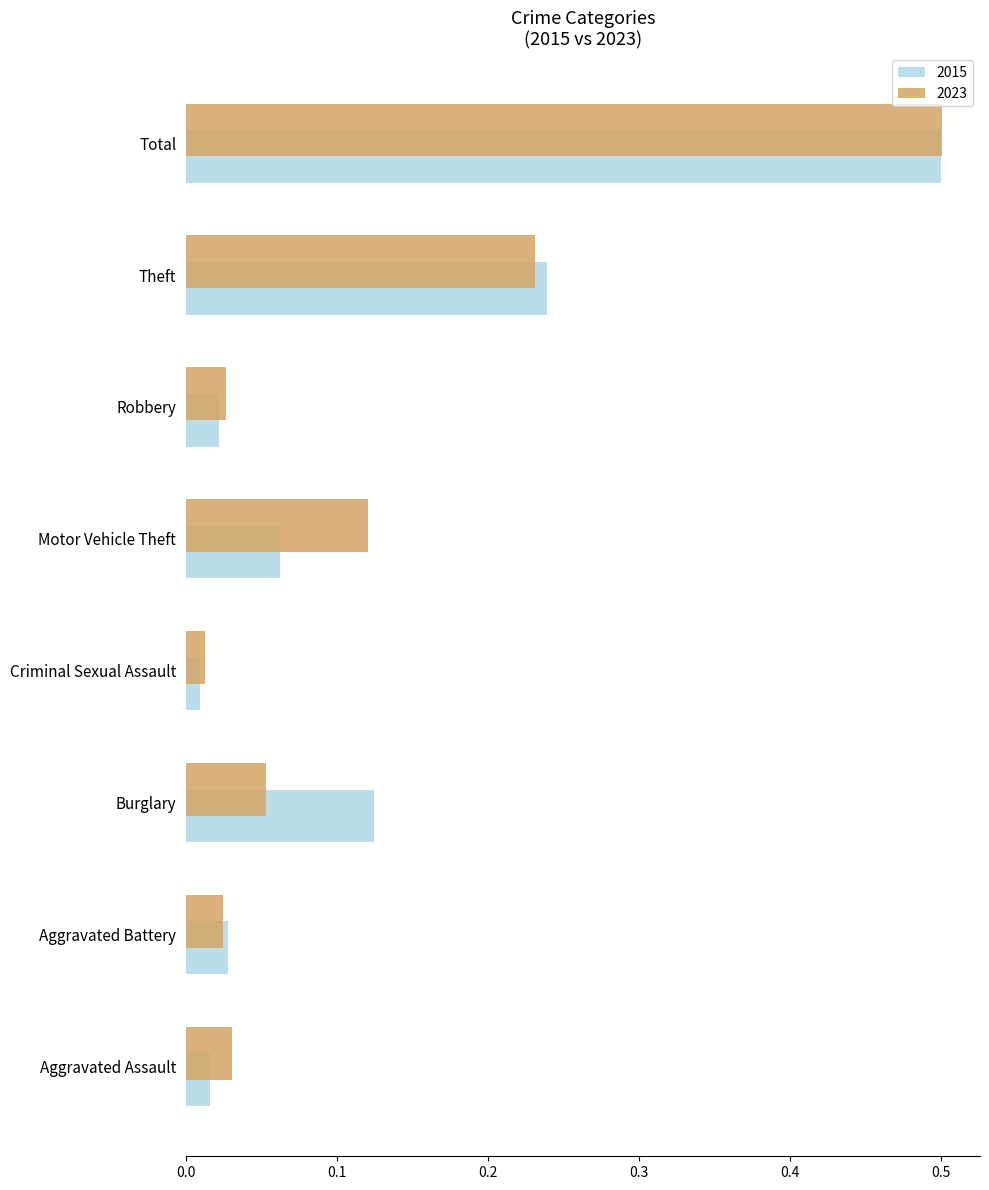

Which category has the highest value across all series?

Total